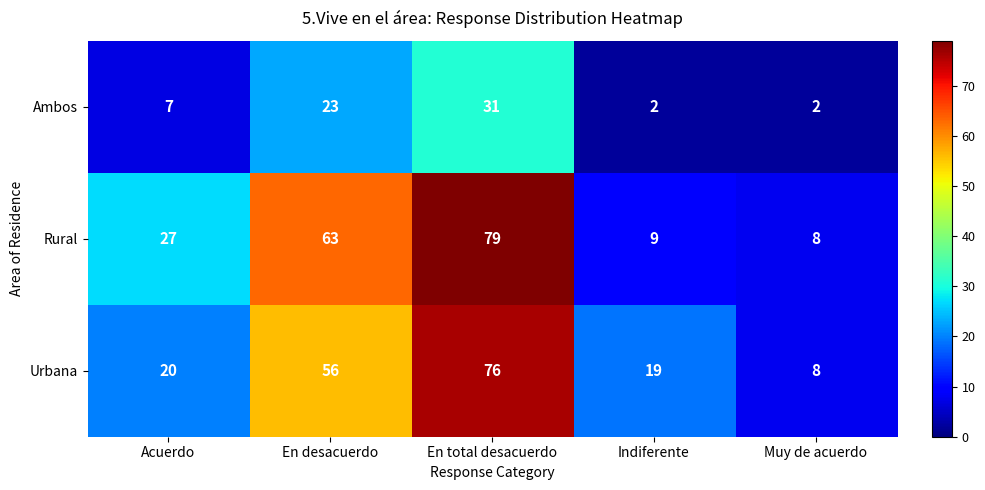

What is the spread (max minus min) of values at Acuerdo?

20